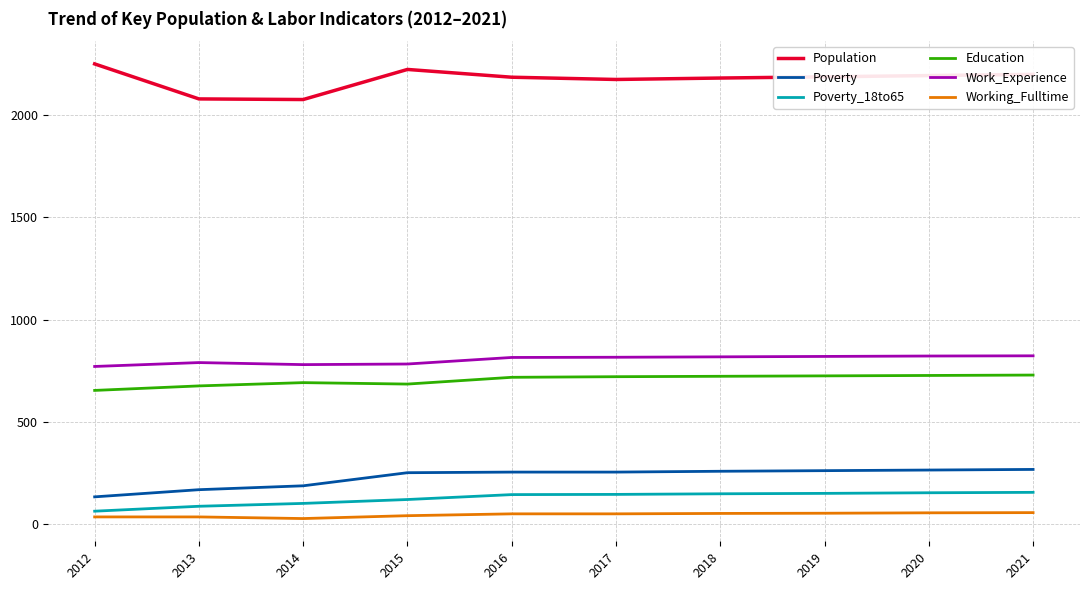

True or false: Education and Working_Fulltime intersect in this chart.

False